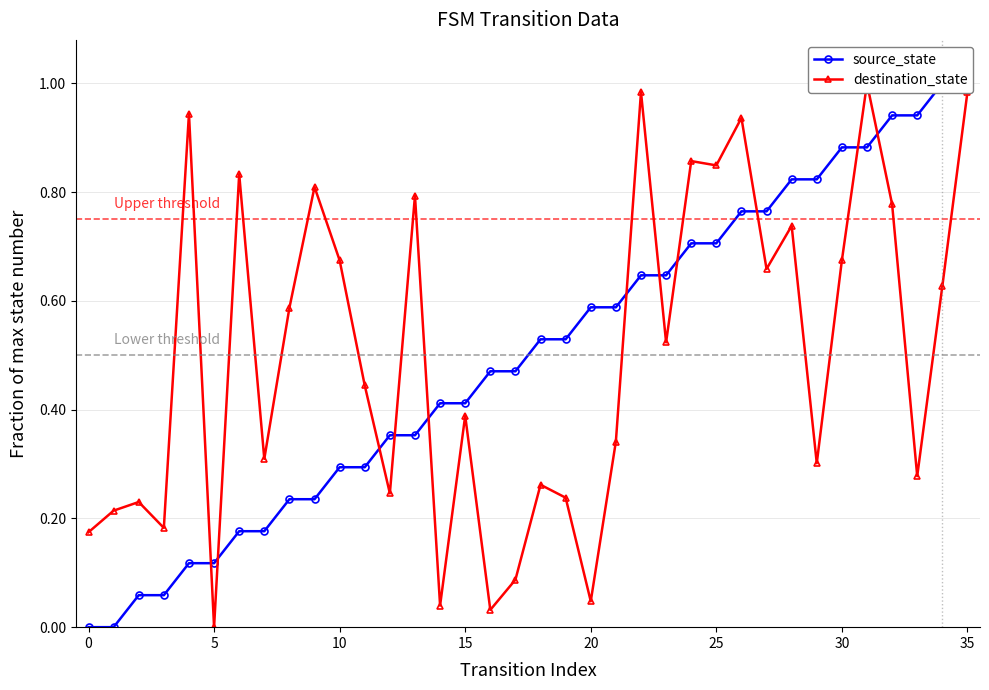

Is this an area chart (filled region under the line)?

No